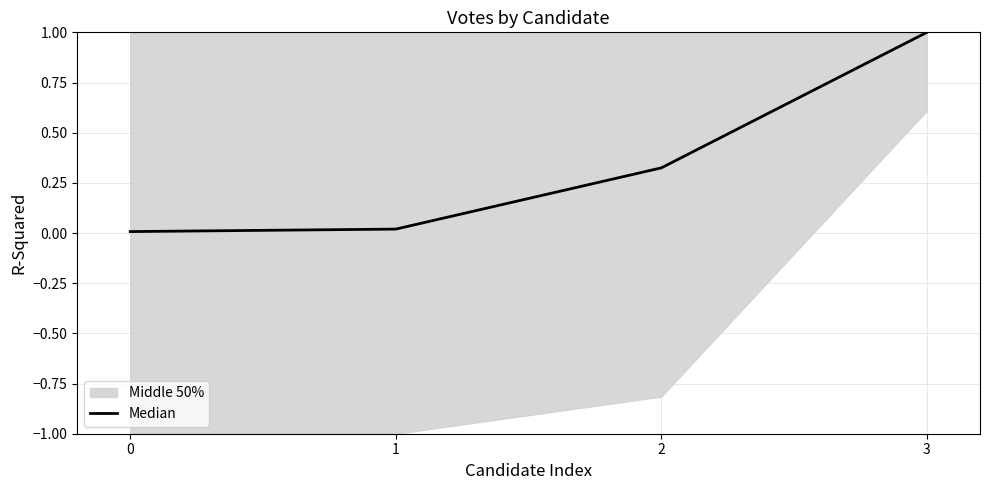

Reading left to right, what are all the values shown in this chart?

0=0.0	1=0.0	2=0.3	3=1.0